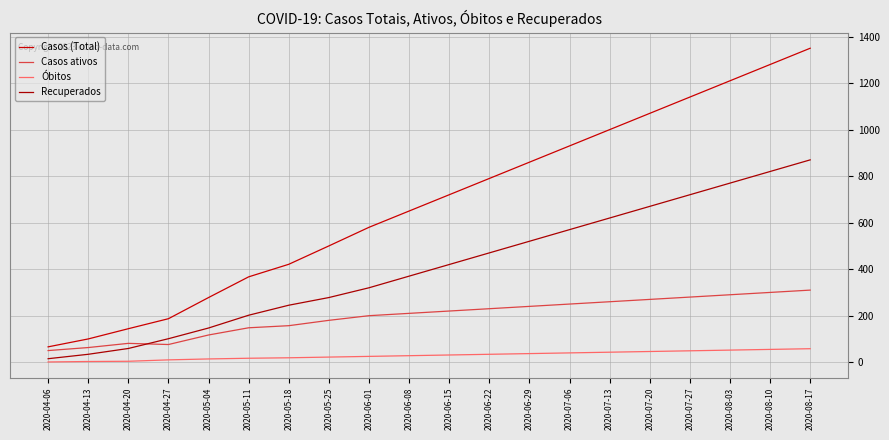

After their last crossing, which series has the higher values: Recuperados or Casos ativos?

Recuperados